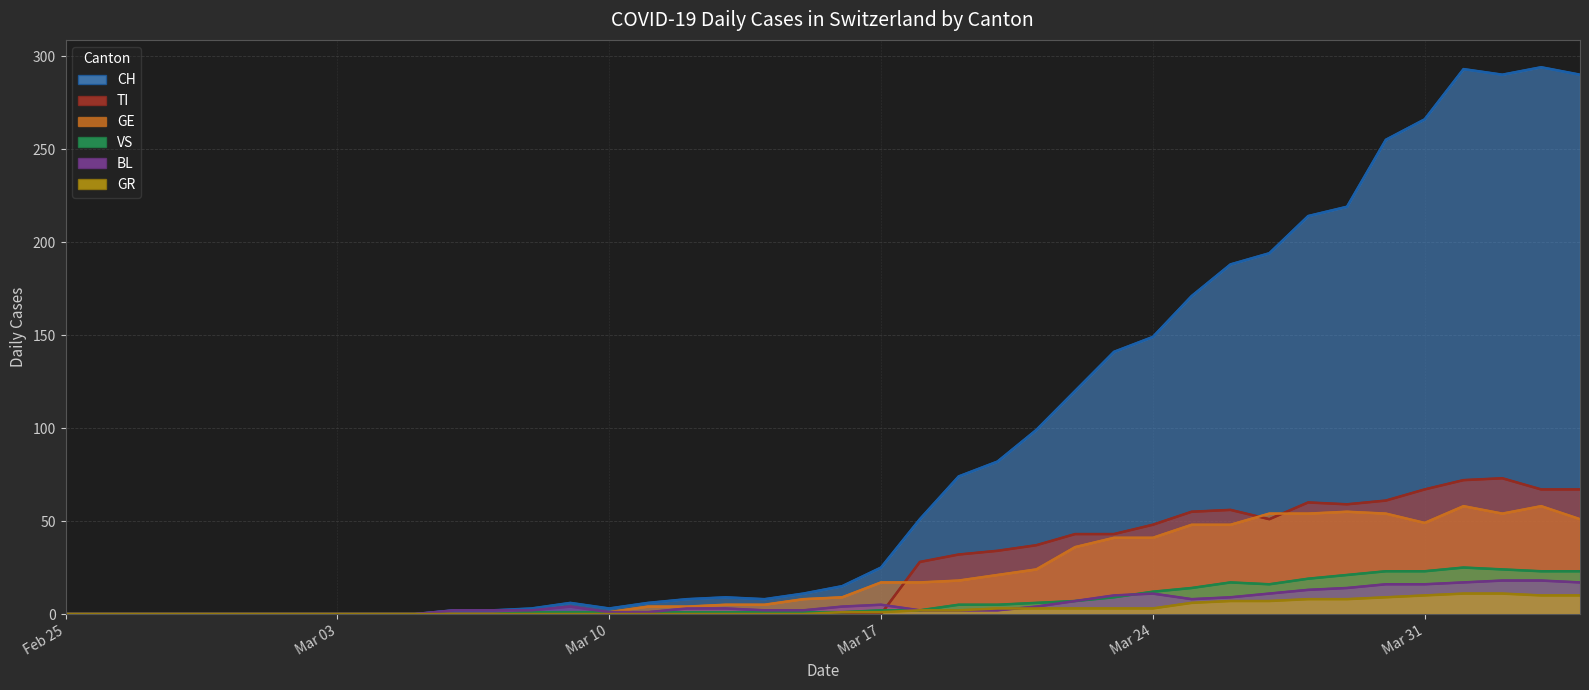

How many values in the GE series exceed 9?

19